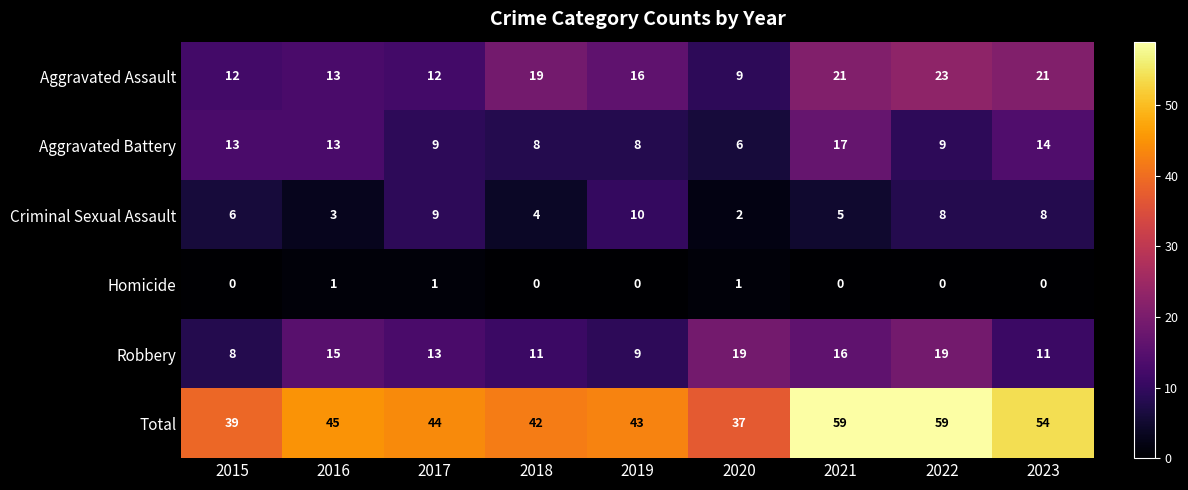

Which series changed the most between 2019 and 2023?

Total